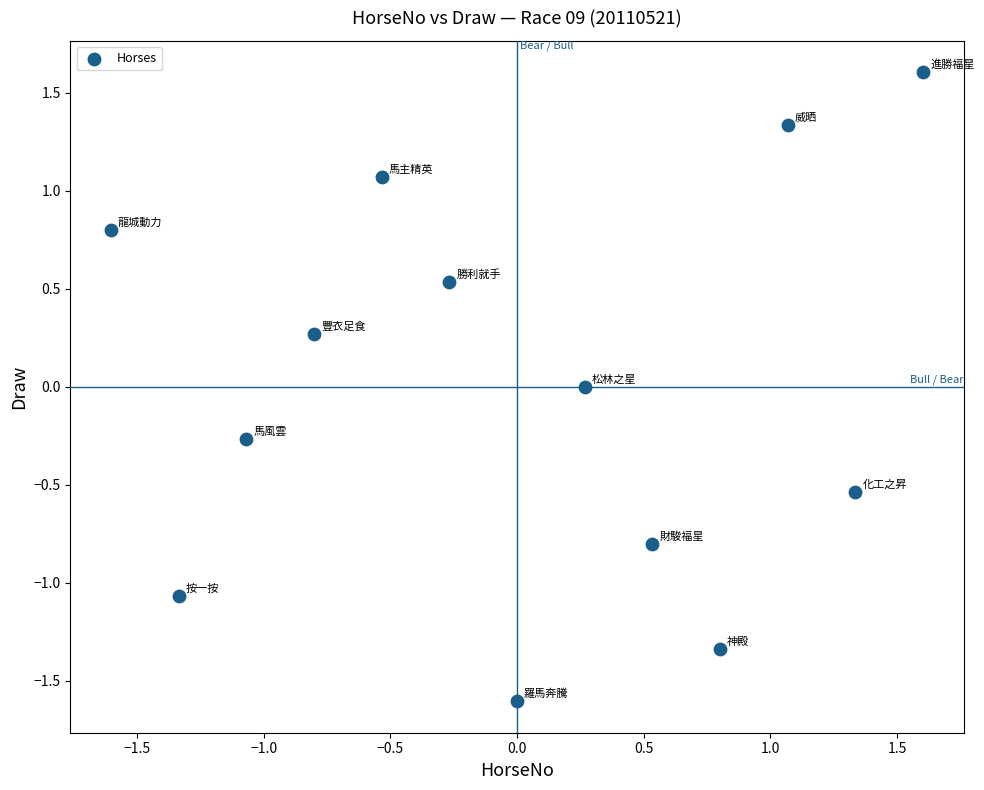

What is the range of Y values (max minus min)?

3.2